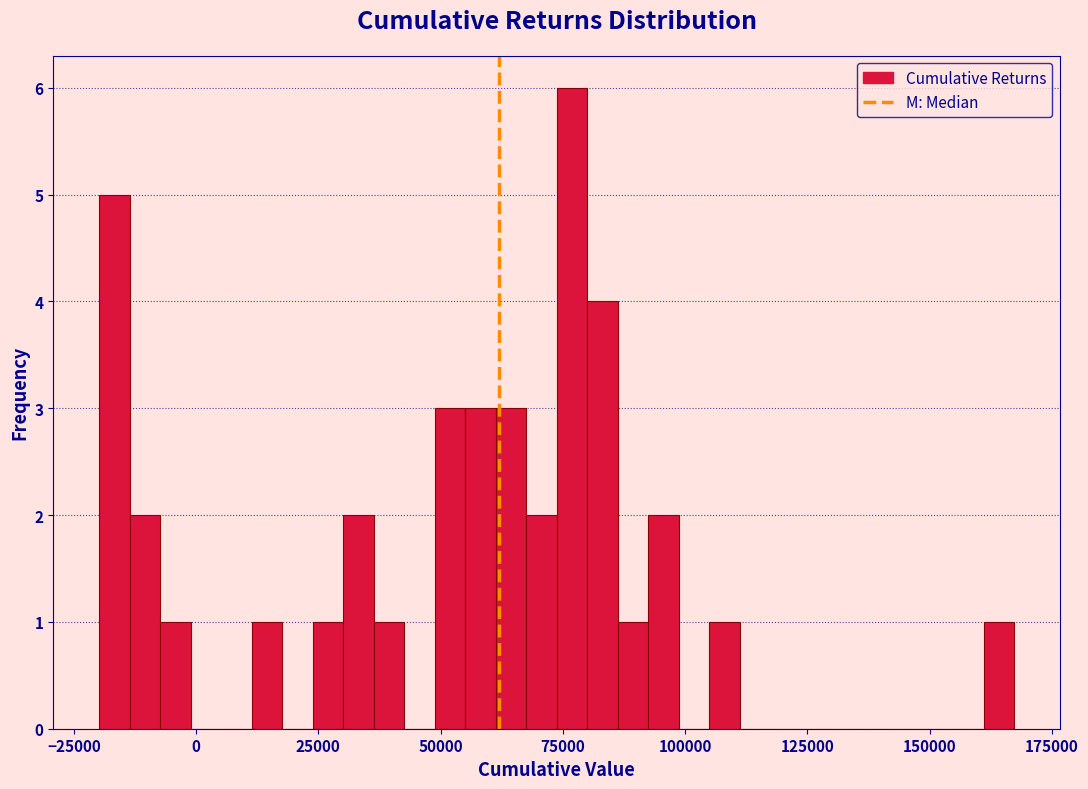

Around what value on the x-axis is the tallest bar? Give the approximate position of its centre, as read against the axis.

75000